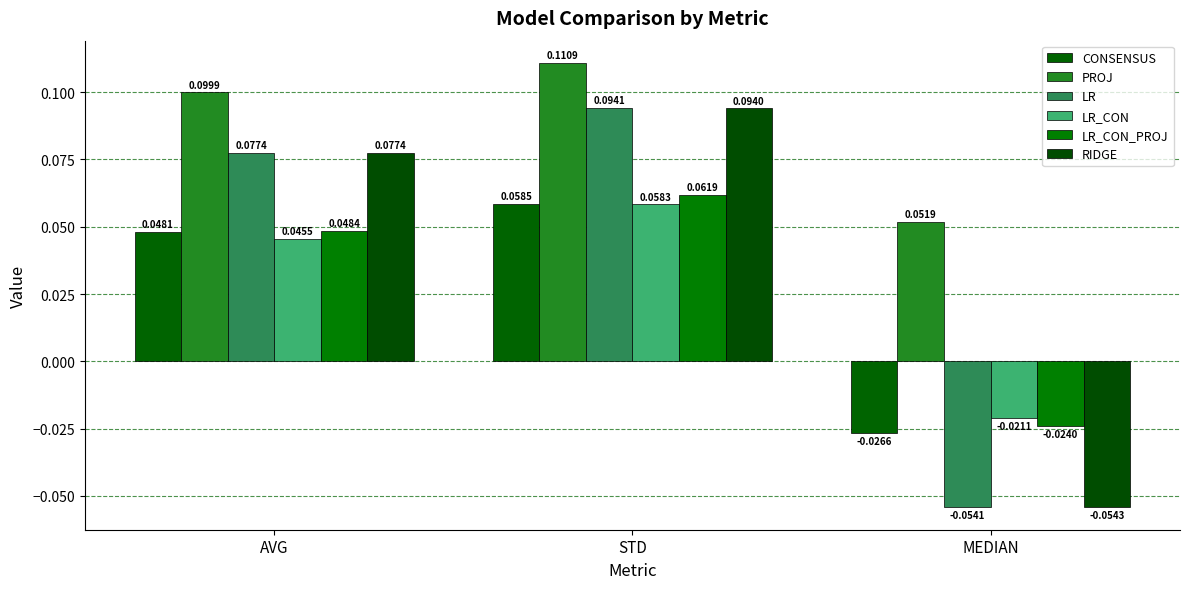

Reading right to left, list all the values displayed in this chart.

CONSENSUS: MEDIAN=-0.0	STD=0.1	AVG=0.0
PROJ: MEDIAN=0.1	STD=0.1	AVG=0.1
LR: MEDIAN=-0.1	STD=0.1	AVG=0.1
LR_CON: MEDIAN=-0.0	STD=0.1	AVG=0.0
LR_CON_PROJ: MEDIAN=-0.0	STD=0.1	AVG=0.0
RIDGE: MEDIAN=-0.1	STD=0.1	AVG=0.1